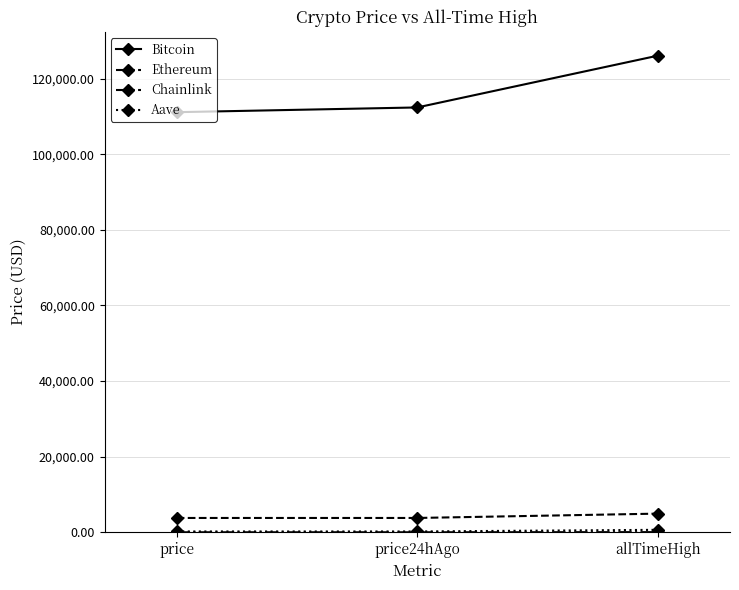

How many distinct data groups are displayed?

4